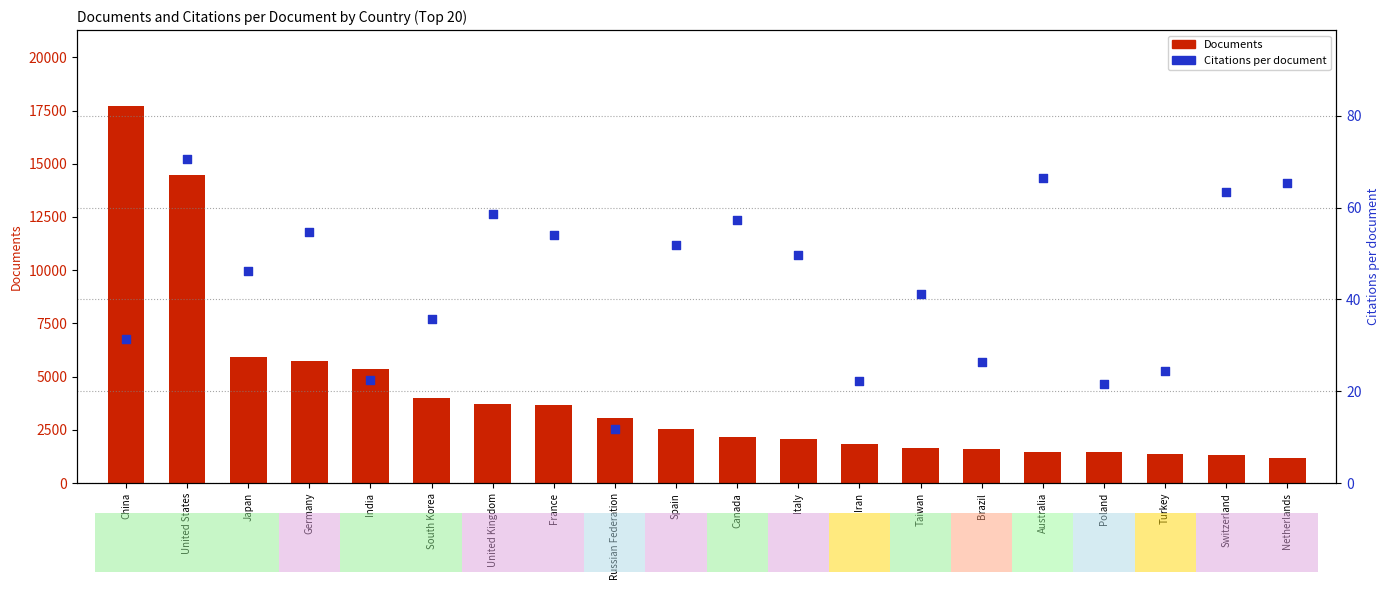

Which series contains the highest Y value?

Documents